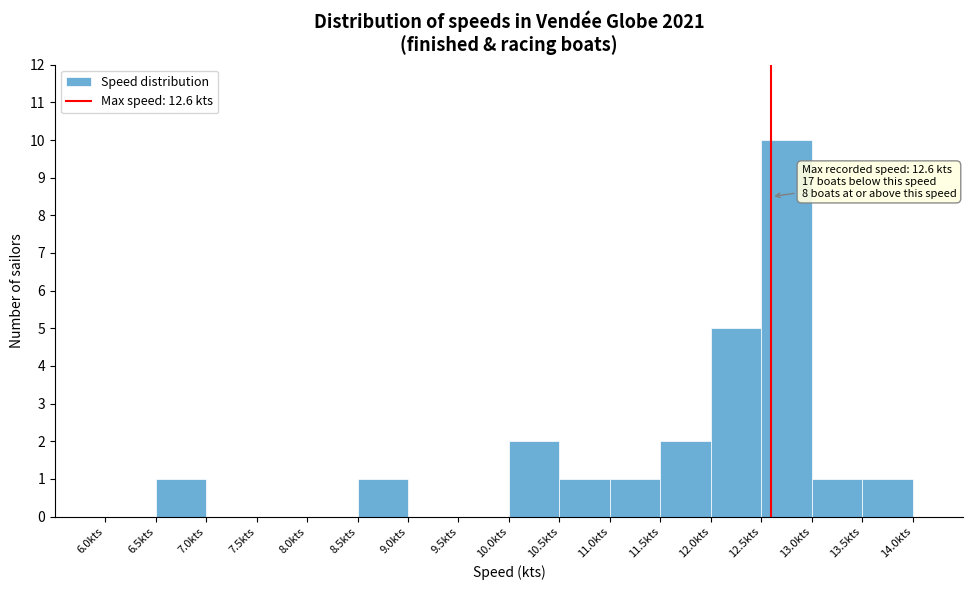

Which range on the x-axis has the tallest bar?

12.5 to 13.0